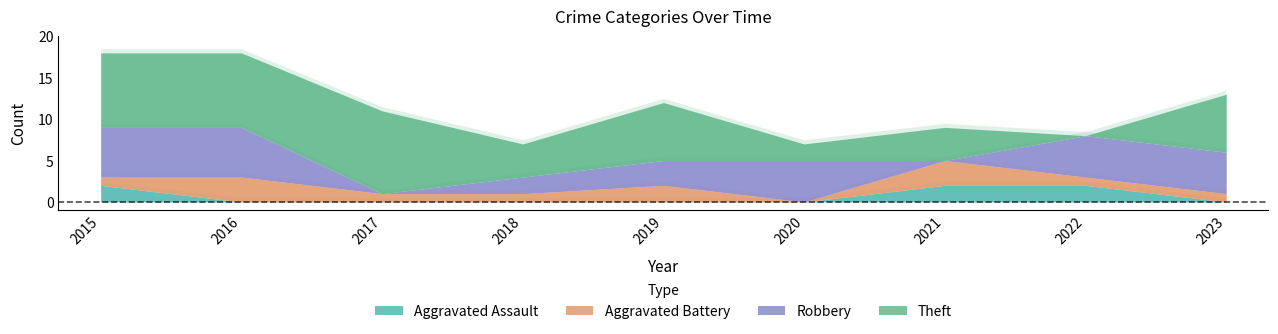

How many values in the Robbery series exceed 5?

2